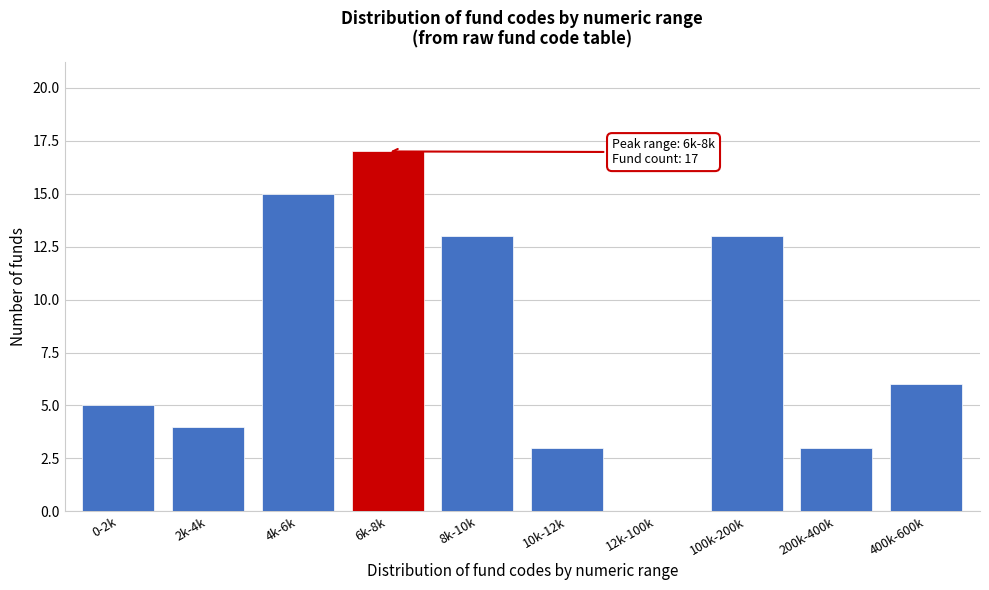

Reading right to left, list all the values displayed in this chart.

400k-600k=6	200k-400k=3	100k-200k=13	12k-100k=0	10k-12k=3	8k-10k=13	6k-8k=17	4k-6k=15	2k-4k=4	0-2k=5